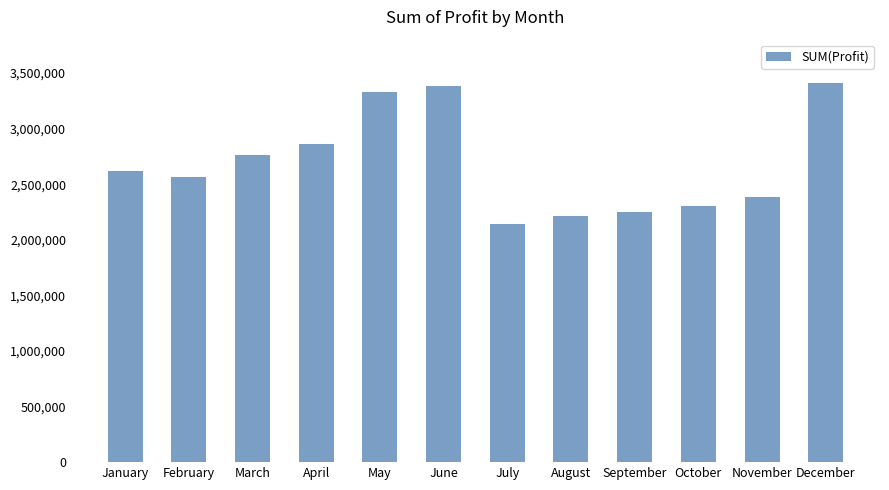

Between November and March, which is larger?

March